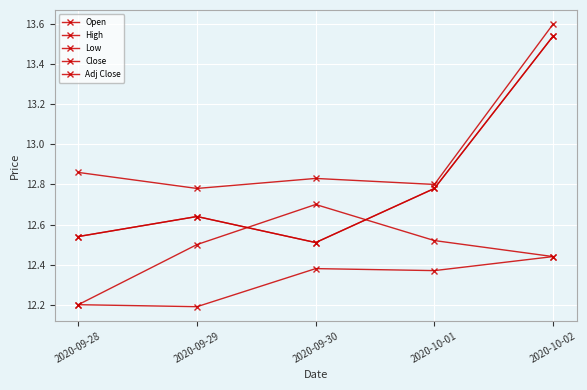

Reading left to right, transcribe all the data shown in this chart.

Open: 12.2	12.5	12.7	12.5	12.4
High: 12.9	12.8	12.8	12.8	13.6
Low: 12.2	12.2	12.4	12.4	12.4
Close: 12.5	12.6	12.5	12.8	13.5
Adj Close: 12.5	12.6	12.5	12.8	13.5